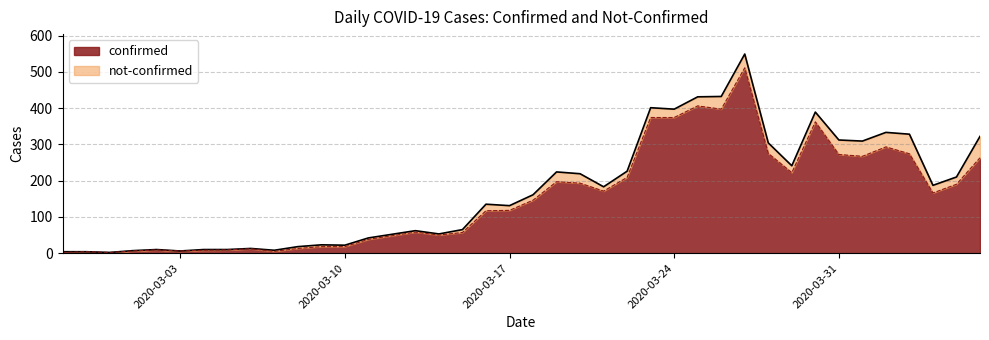

How many interior local valleys (lower than both neighbors) does the data have?

9